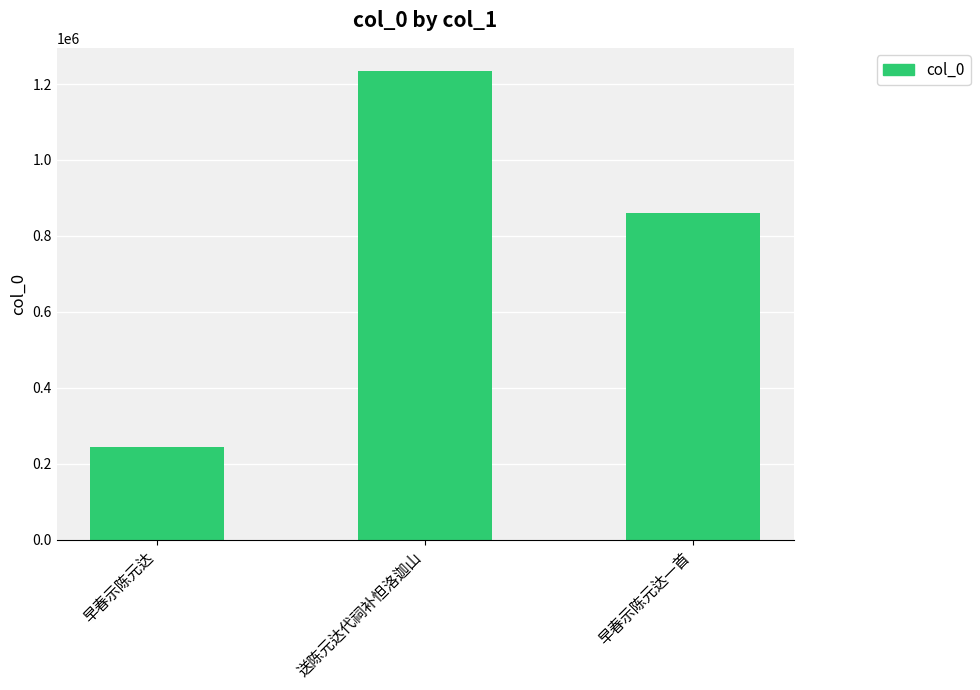

At which label is the value closest to 738889?

早春示陈元达一首